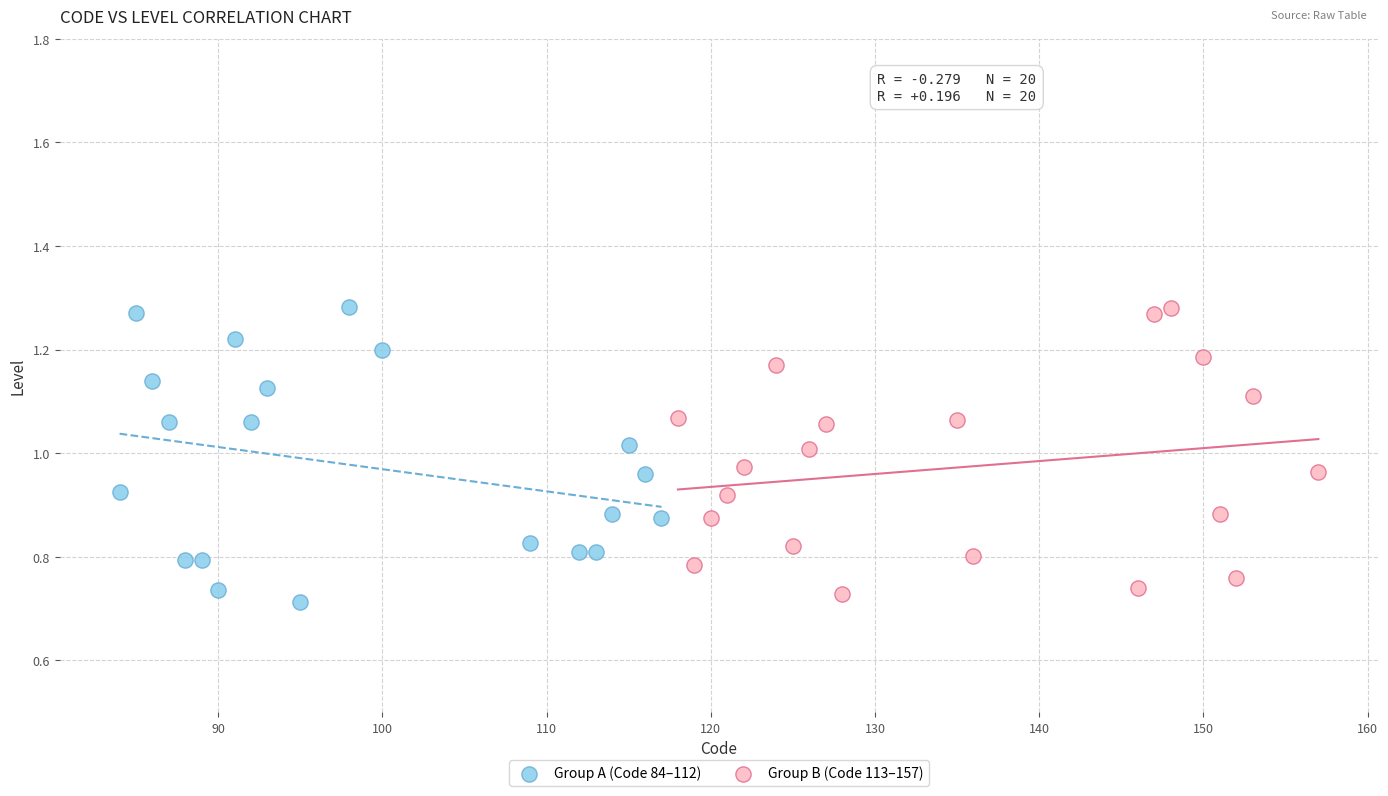

Which series reaches the minimum Y coordinate?

Group A (Code 84–112)